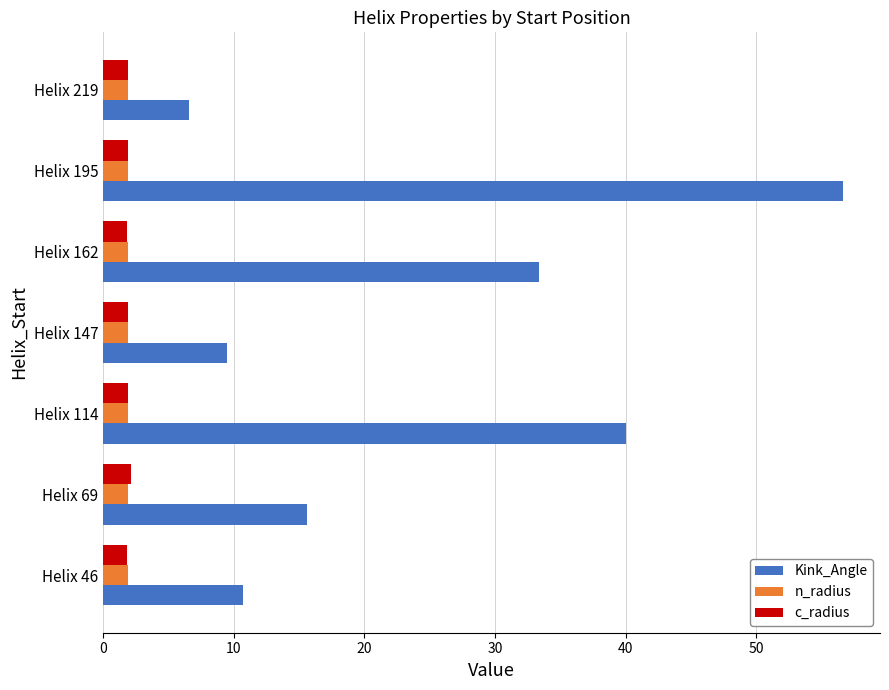

What is the lowest value of the c_radius series?

1.8